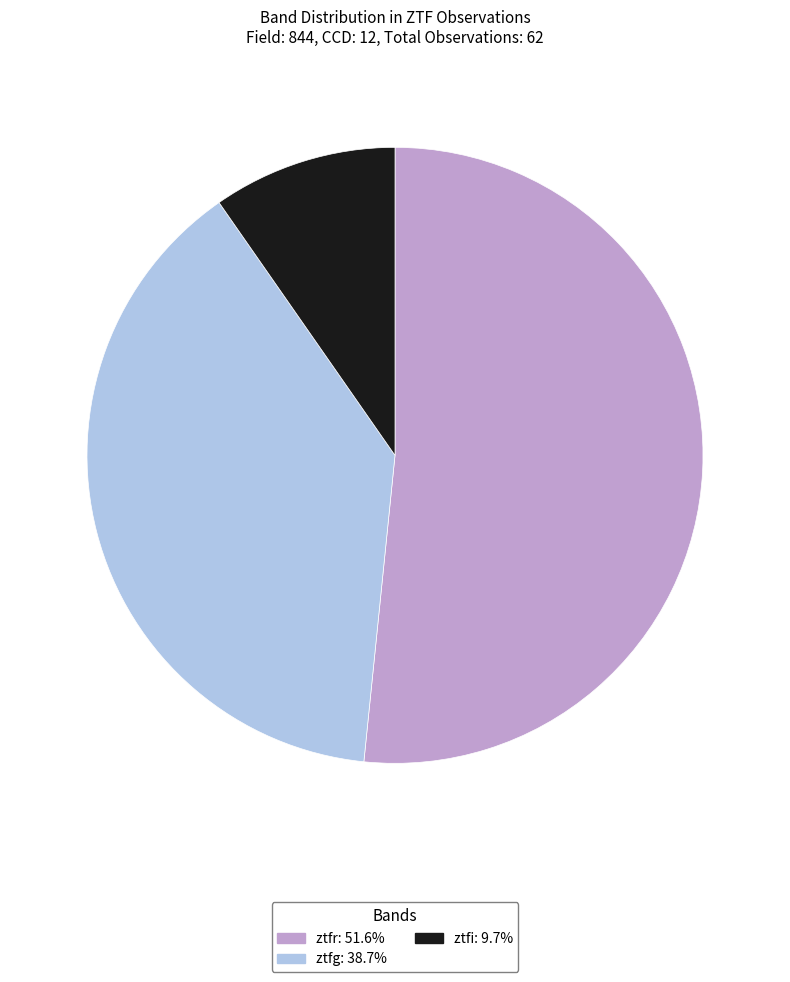

Is it true that ztfg is 27% of the pie?

False